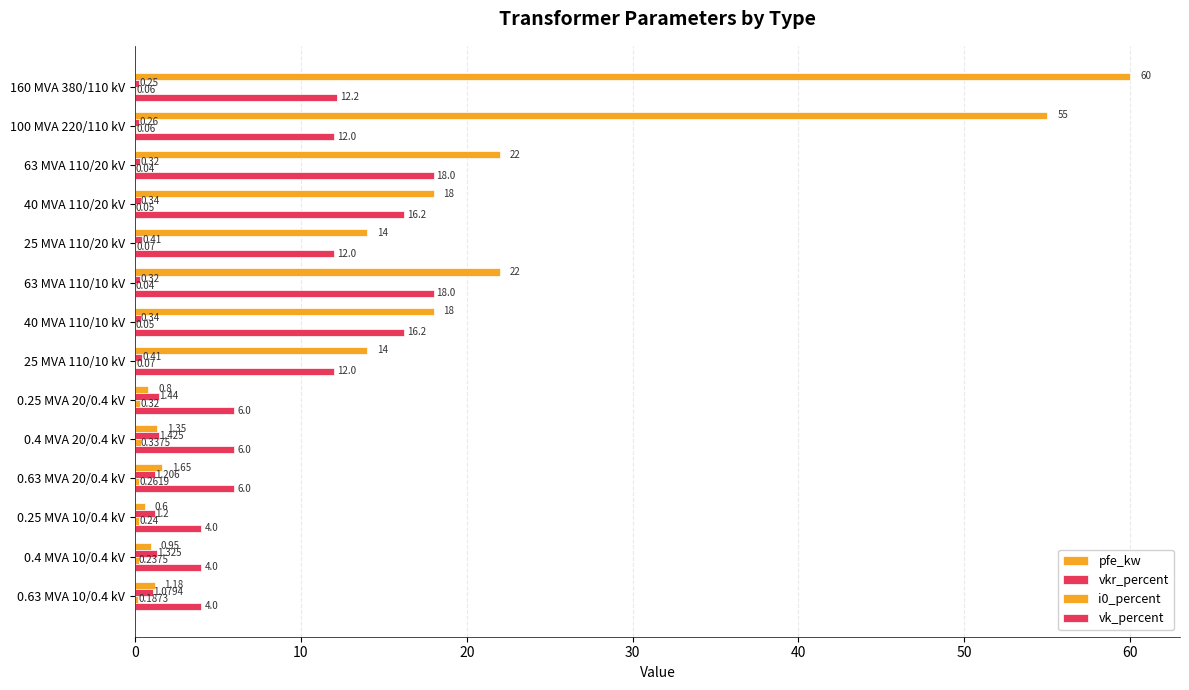

How many data points does each series have?

14